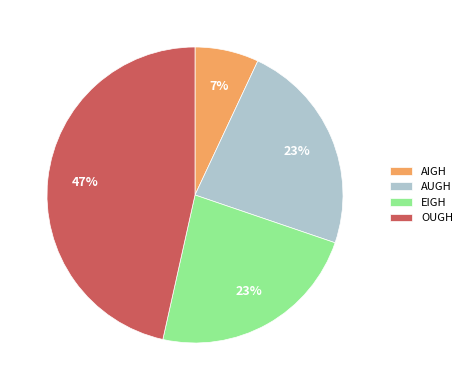

Which slice is the smallest?

AIGH